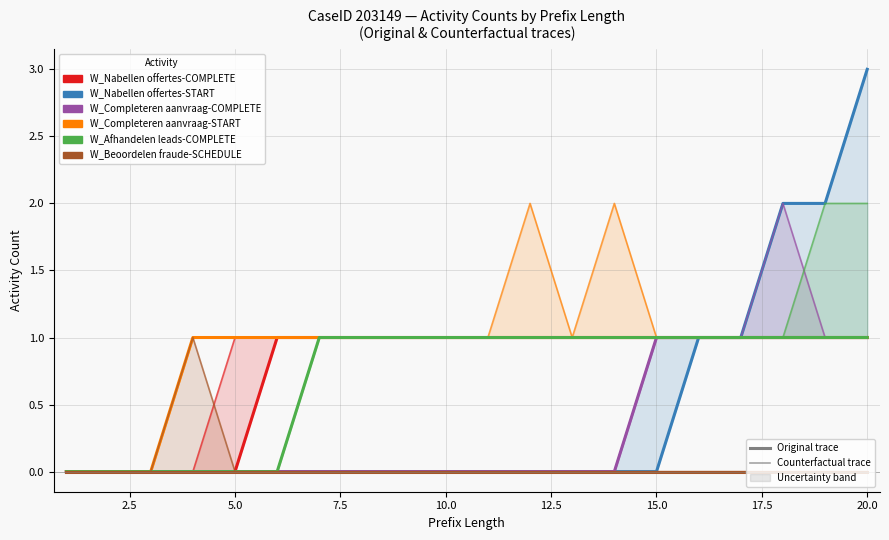

Which series has the largest total across all categories?

W_Completeren aanvraag-START